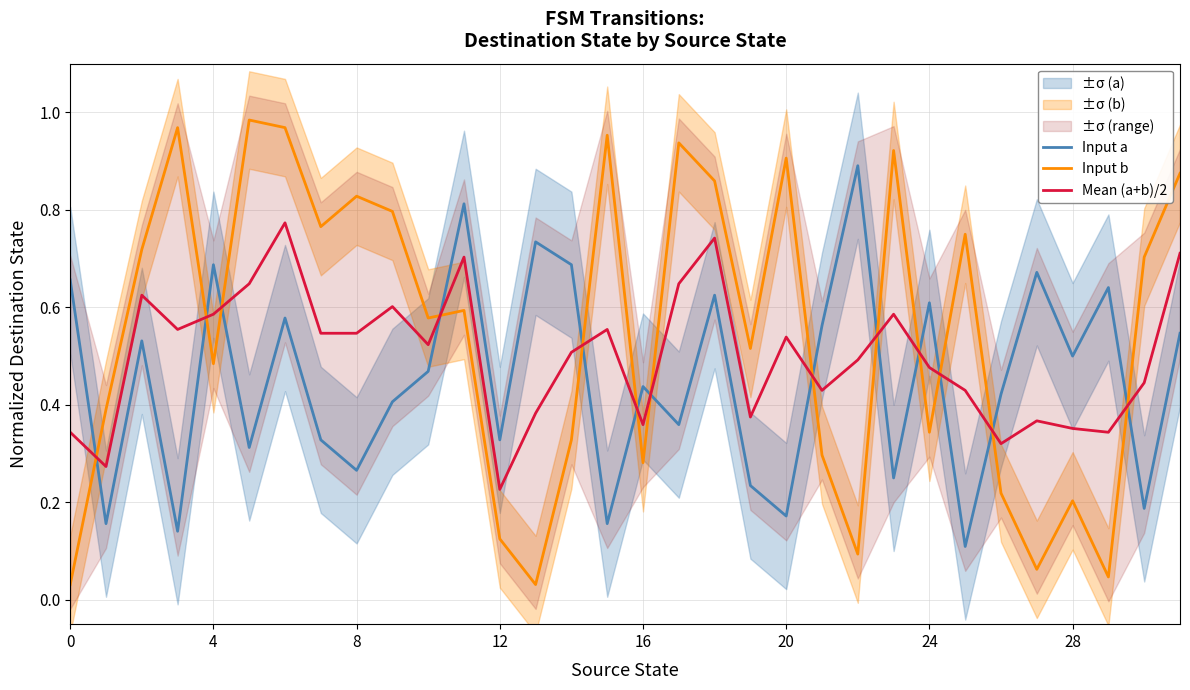

What are all the series names shown in the legend?

Input a, Input b, Mean (a+b)/2